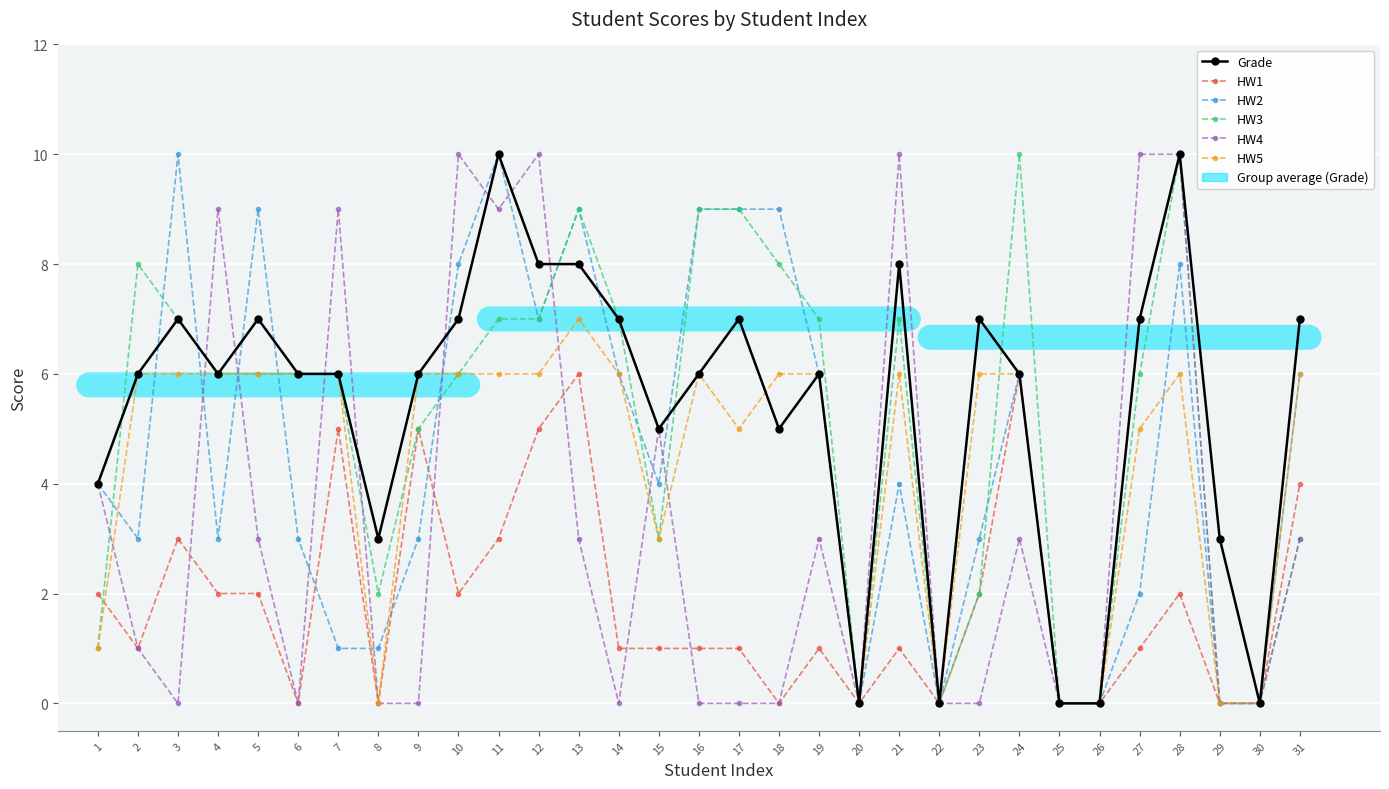

Reading left to right, extract all data points from this chart.

Grade: 4	6	7	6	7	6	6	3	6	7	10	8	8	7	5	6	7	5	6	0	8	0	7	6	0	0	7	10	3	0	7
HW1: 2	1	3	2	2	0	5	0	5	2	3	5	6	1	1	1	1	0	1	0	1	0	2	6	0	0	1	2	0	0	4
HW2: 4	3	10	3	9	3	1	1	3	8	10	7	9	6	4	9	9	9	6	0	4	0	3	6	0	0	2	8	0	0	6
HW3: 1	8	7	6	6	6	6	2	5	6	7	7	9	7	3	9	9	8	7	0	7	0	2	10	0	0	6	10	0	0	3
HW4: 4	1	0	9	3	0	9	0	0	10	9	10	3	0	5	0	0	0	3	0	10	0	0	3	0	0	10	10	0	0	3
HW5: 1	6	6	6	6	6	6	0	6	6	6	6	7	6	3	6	5	6	6	0	6	0	6	6	0	0	5	6	0	0	6